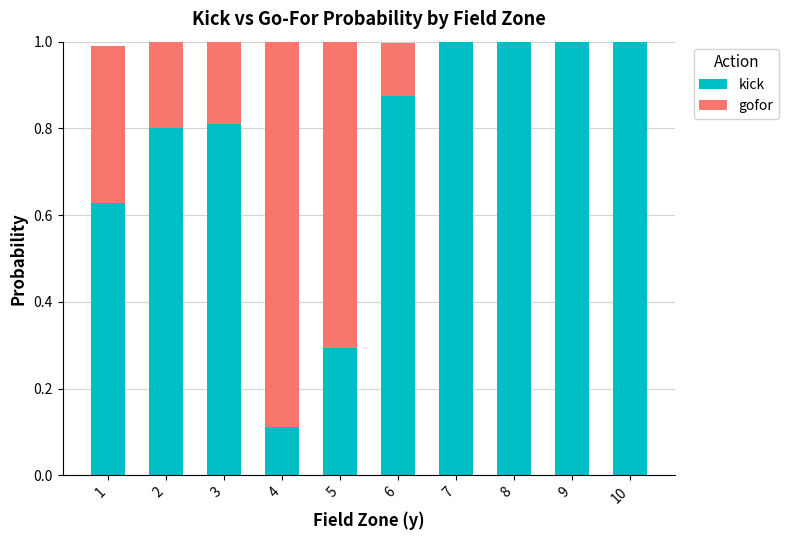

The value of kick at 7 is 1.4. True or false?

False